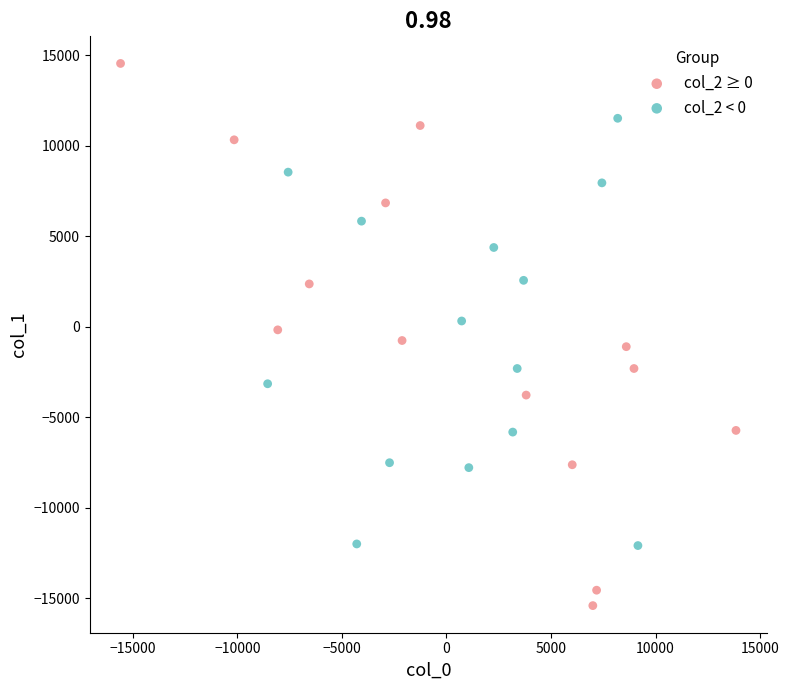

Which series contains the lowest Y value?

col_2 ≥ 0